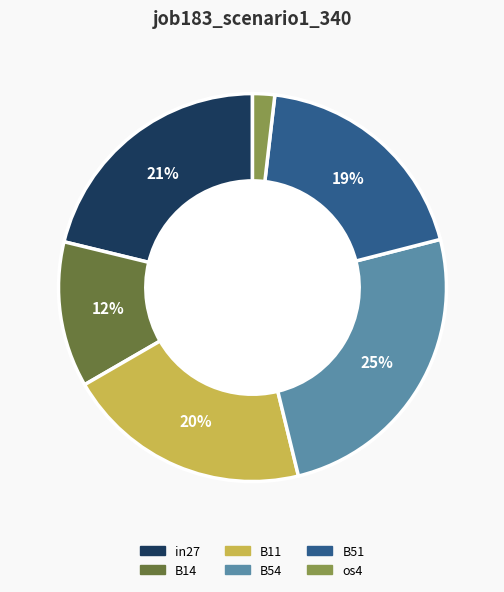

Is there a majority slice in this chart?

No